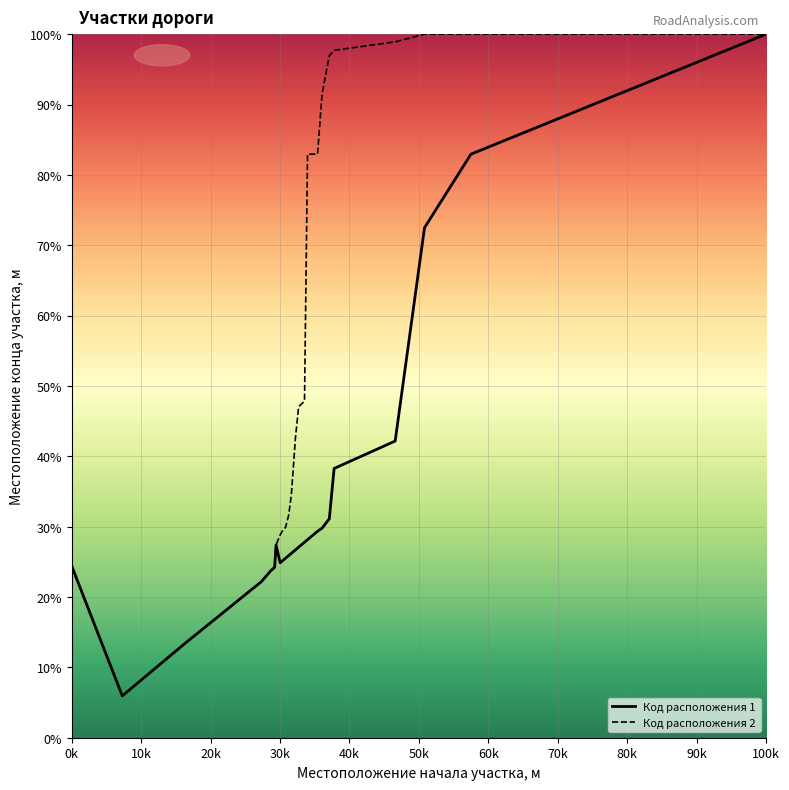

True or false: Код расположения 2 and Код расположения 1 cross at least once.

False